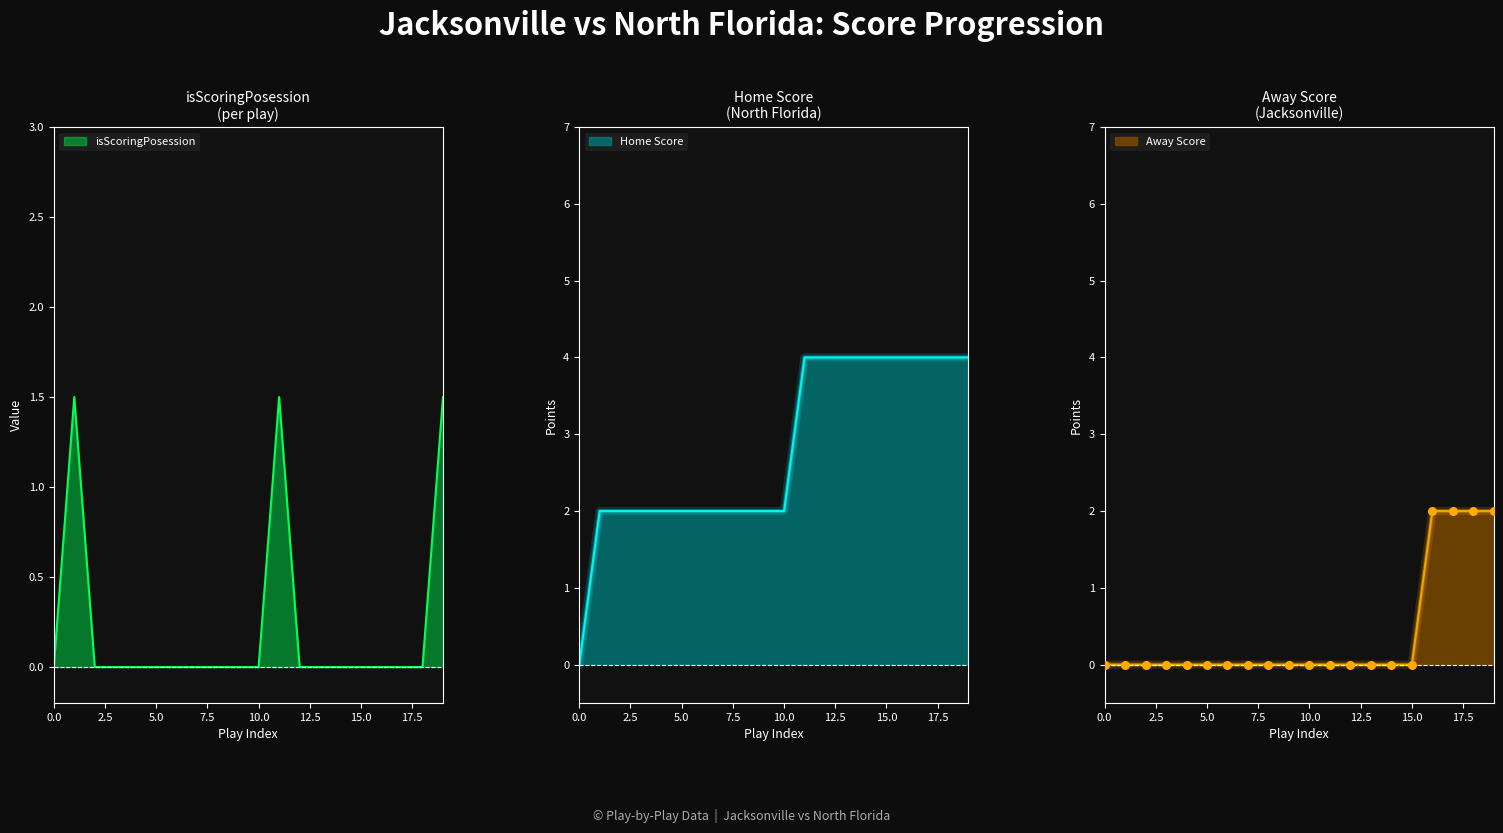

What is the total value across all series at 13?

4.0